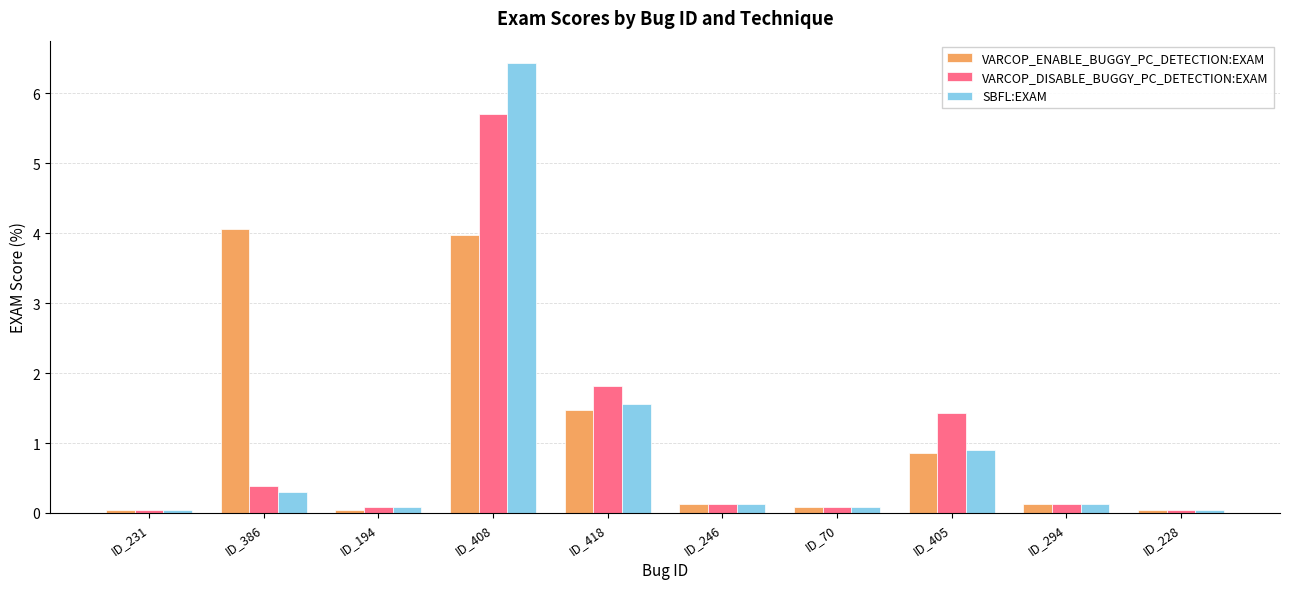

What is the greatest value displayed?

6.4